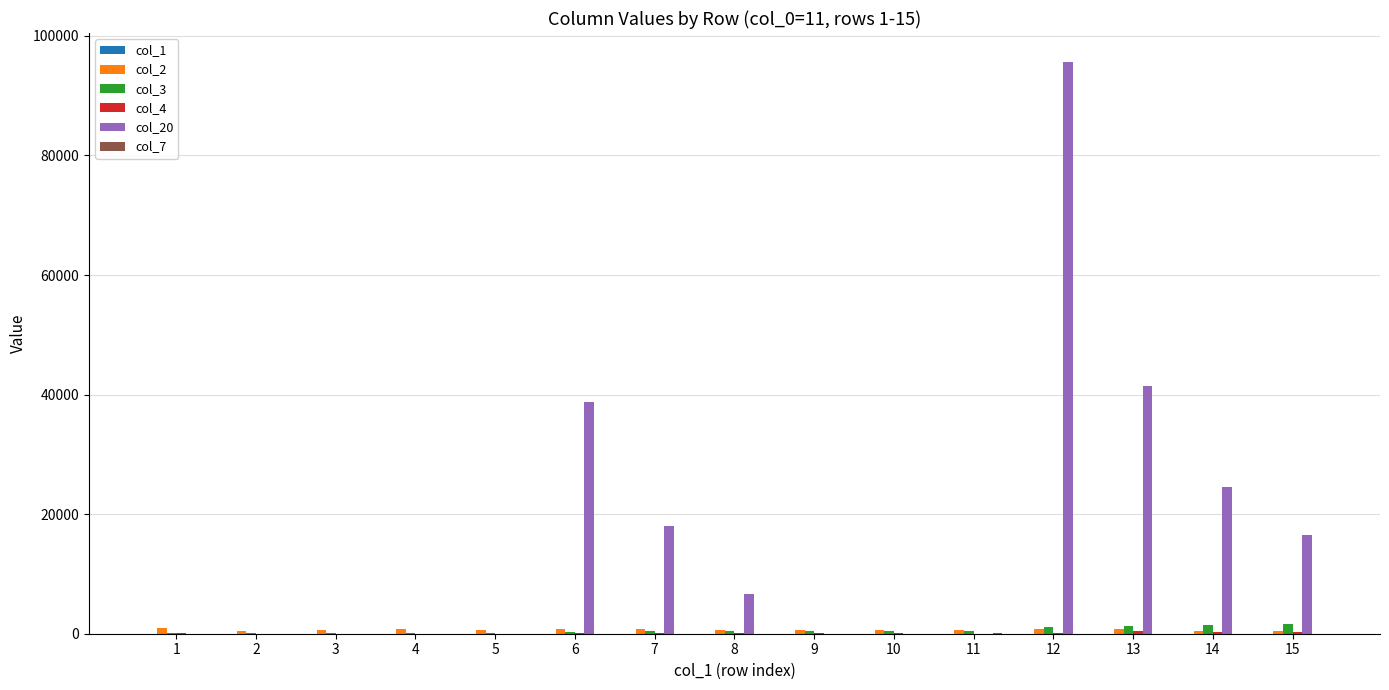

Which series has the largest total across all categories?

col_20